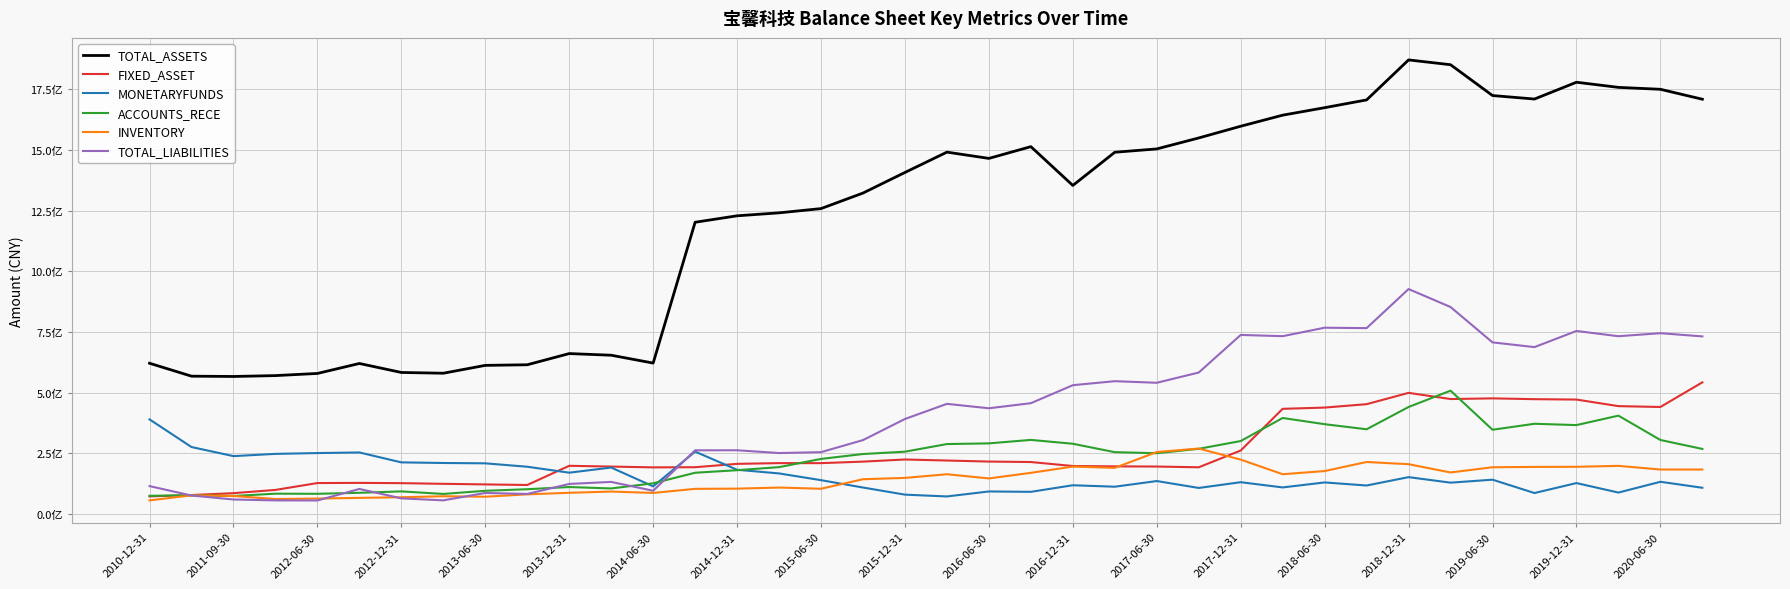

Is this an area chart (filled region under the line)?

No